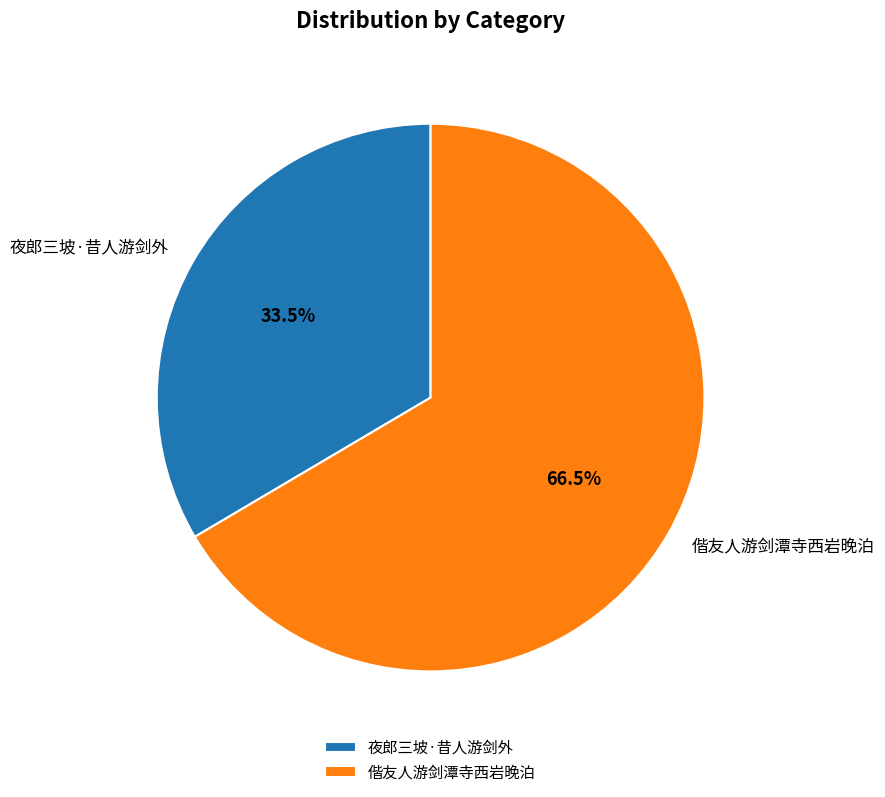

Does any single category account for the majority?

Yes